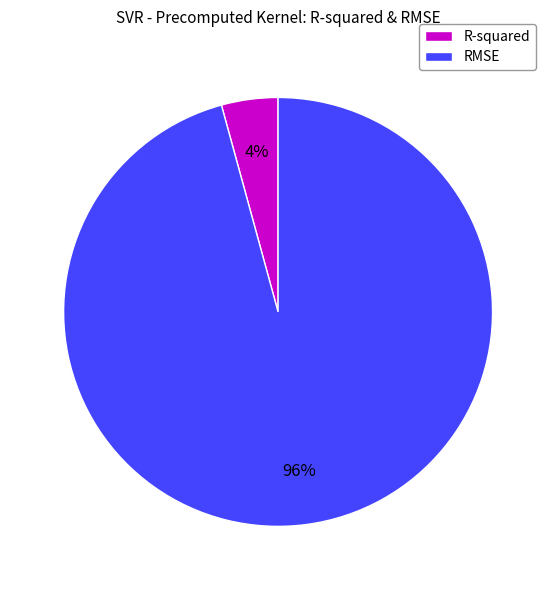

The RMSE slice represents 96% of the pie. True or false?

True